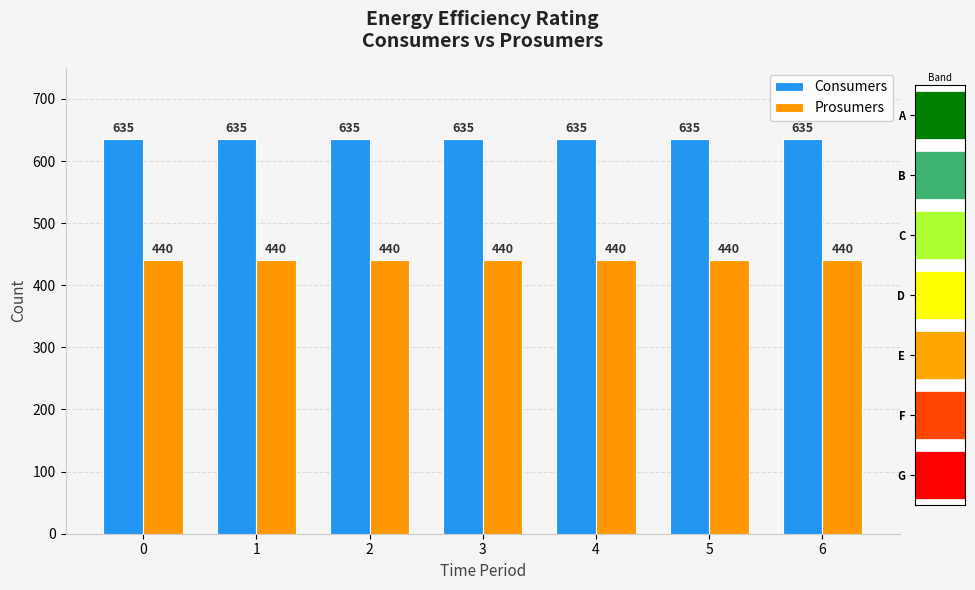

At how many categories does at least one series exceed 490?

7